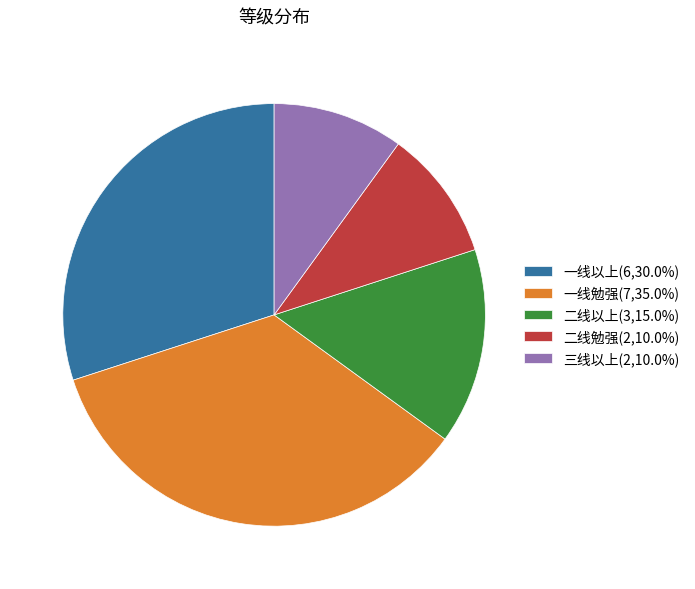

Is the sum of 一线以上(6,30.0%) and 一线勉强(7,35.0%) greater than half?

Yes